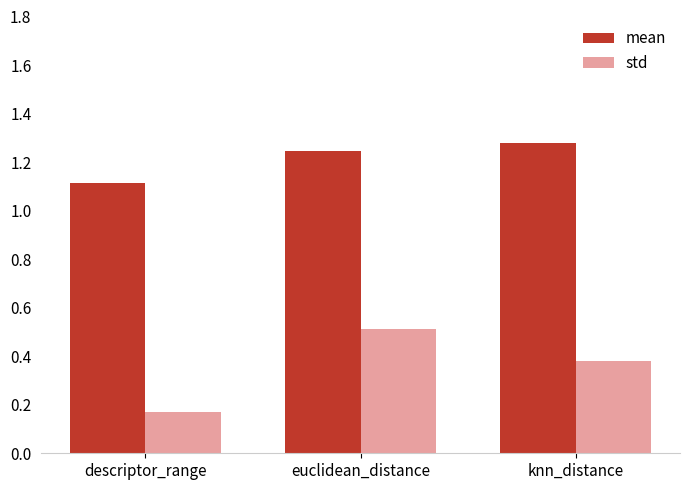

The std series shows 0.3 at descriptor_range. True or false?

False